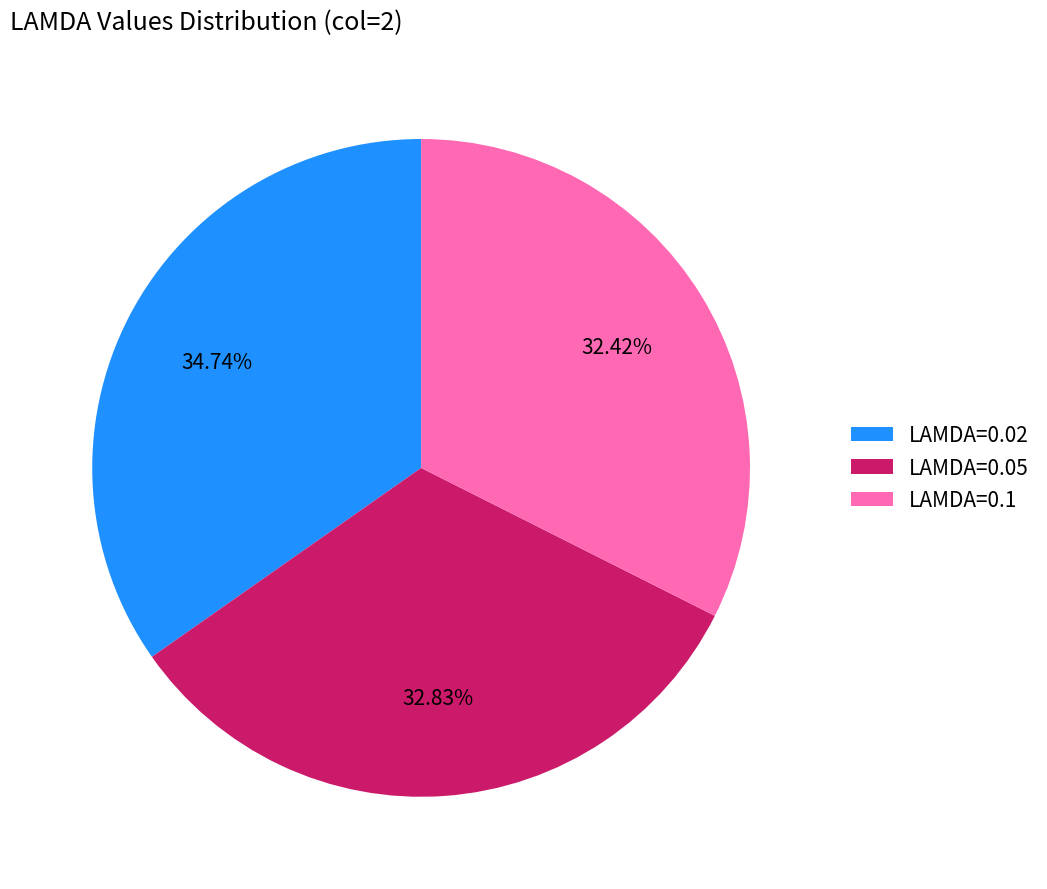

To the nearest percent, what is the average slice percentage?

33%